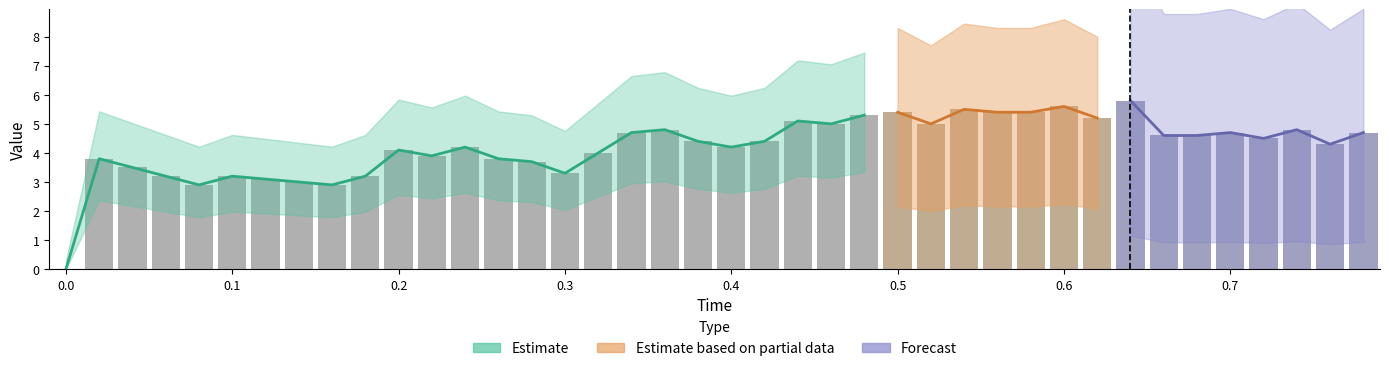

Are the bars horizontal?

No